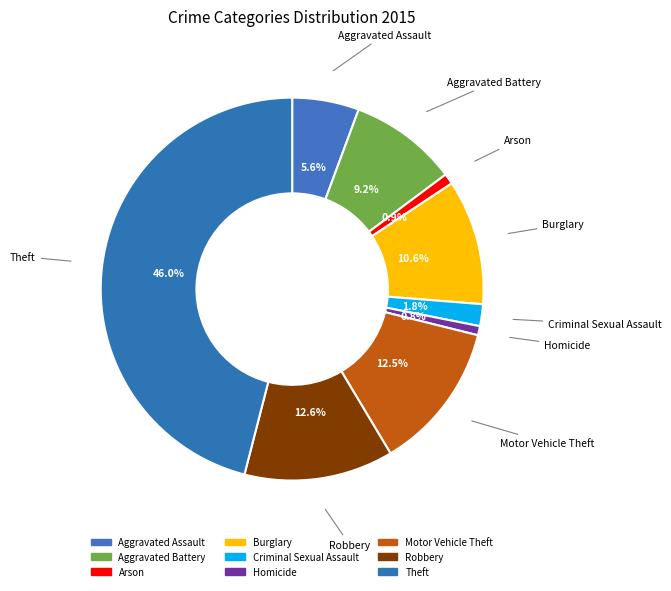

True or false: Theft accounts for 60% of the total.

False